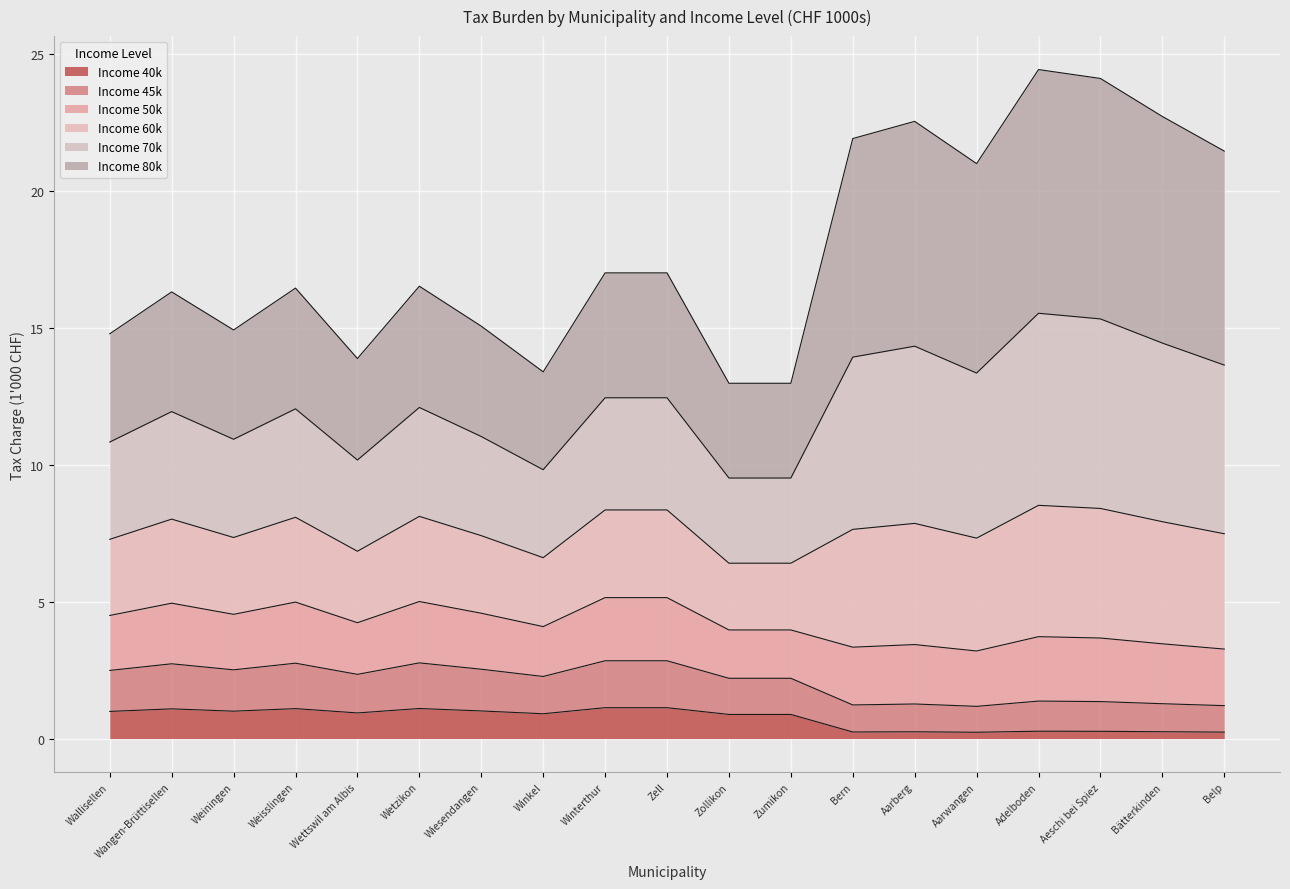

What is the maximum value for Income 40k?

1.1